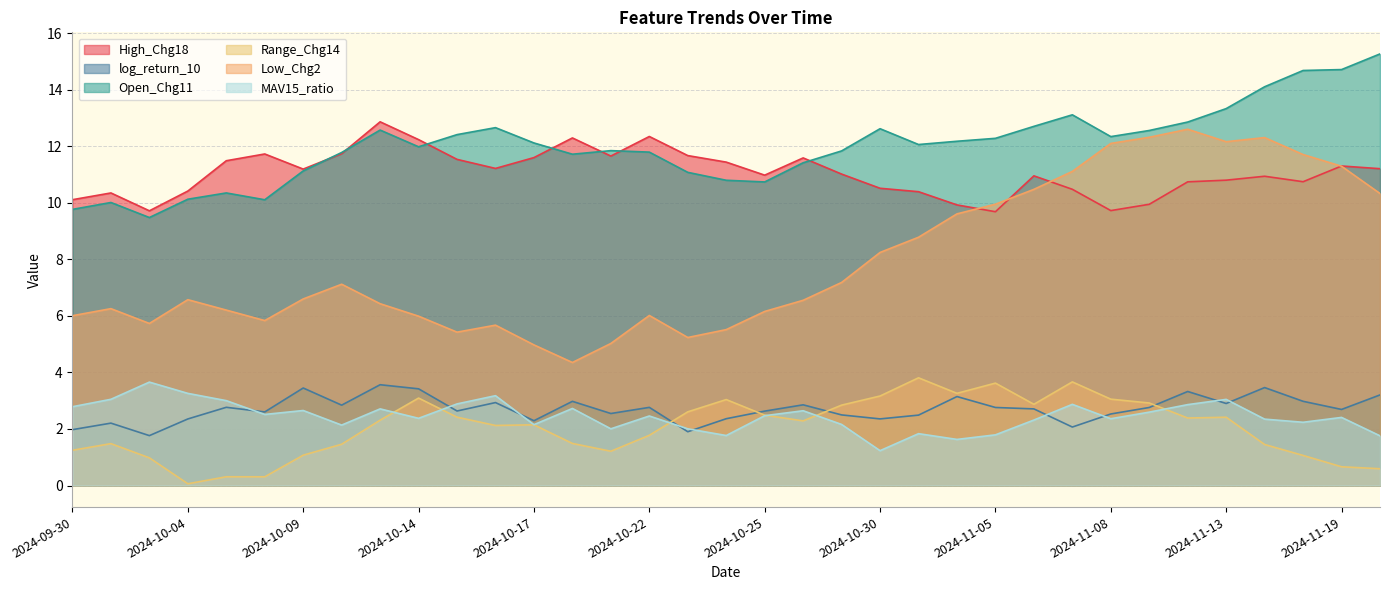

True or false: Low_Chg2 and Range_Chg14 intersect in this chart.

False